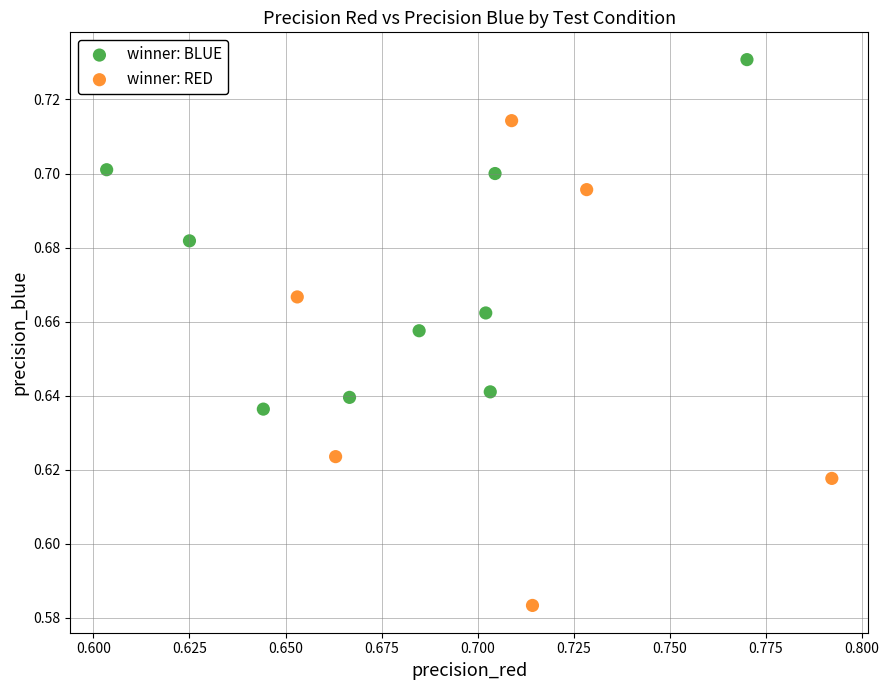

Which series has the largest Y range (max minus min)?

winner: RED